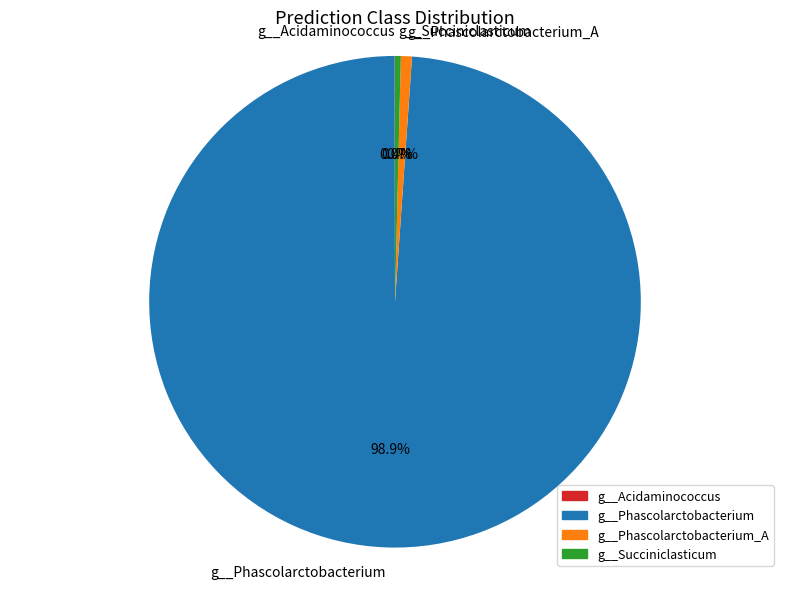

Is there a majority slice in this chart?

Yes